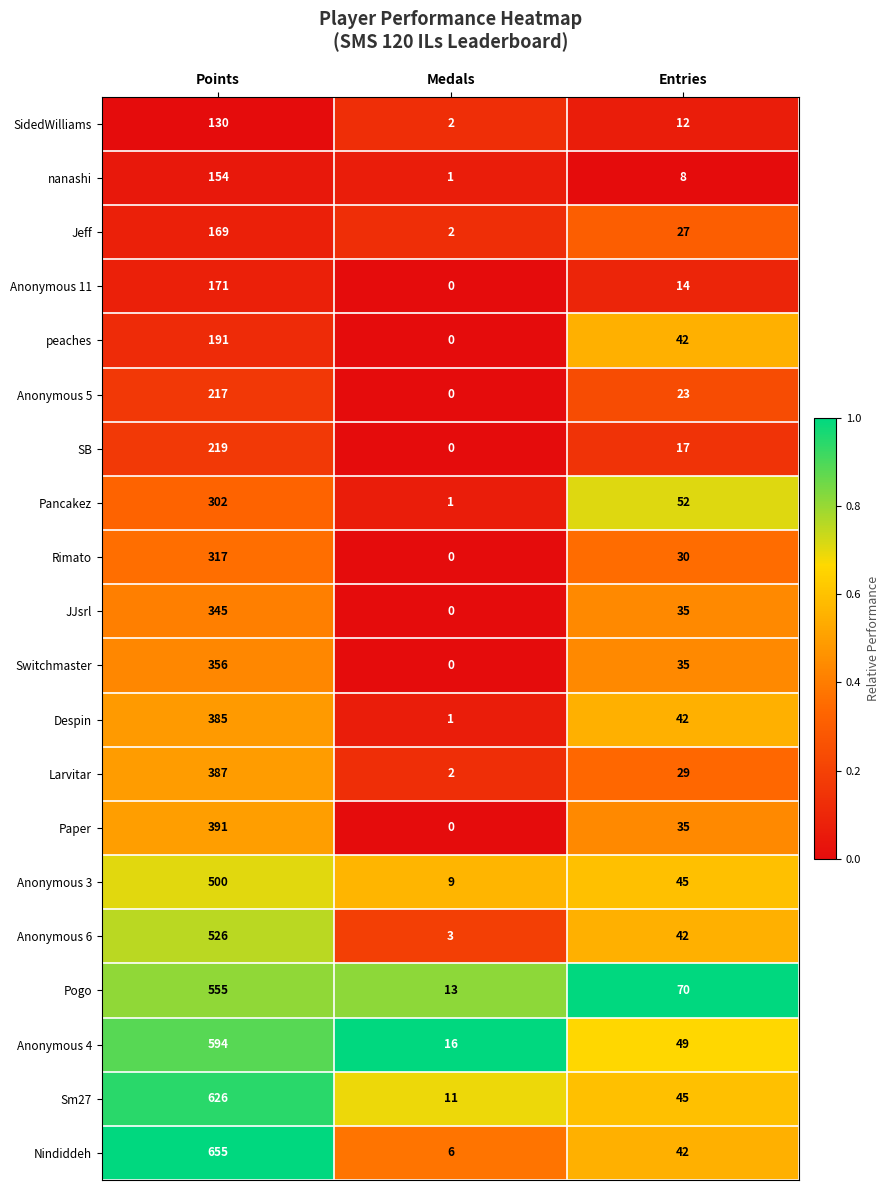

What is the sum of the Larvitar values at Points and Entries?

416